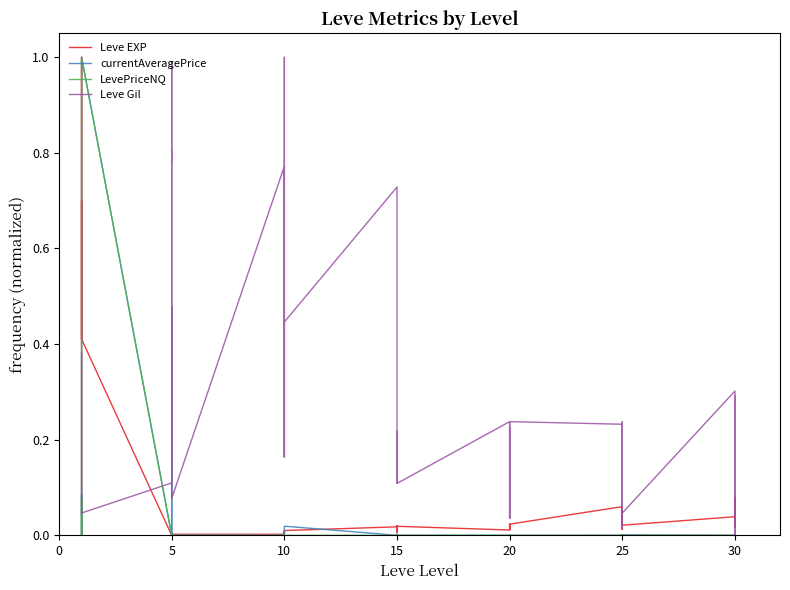

Is the value of Leve Gil at 25 greater than the value of LevePriceNQ at 25?

Yes